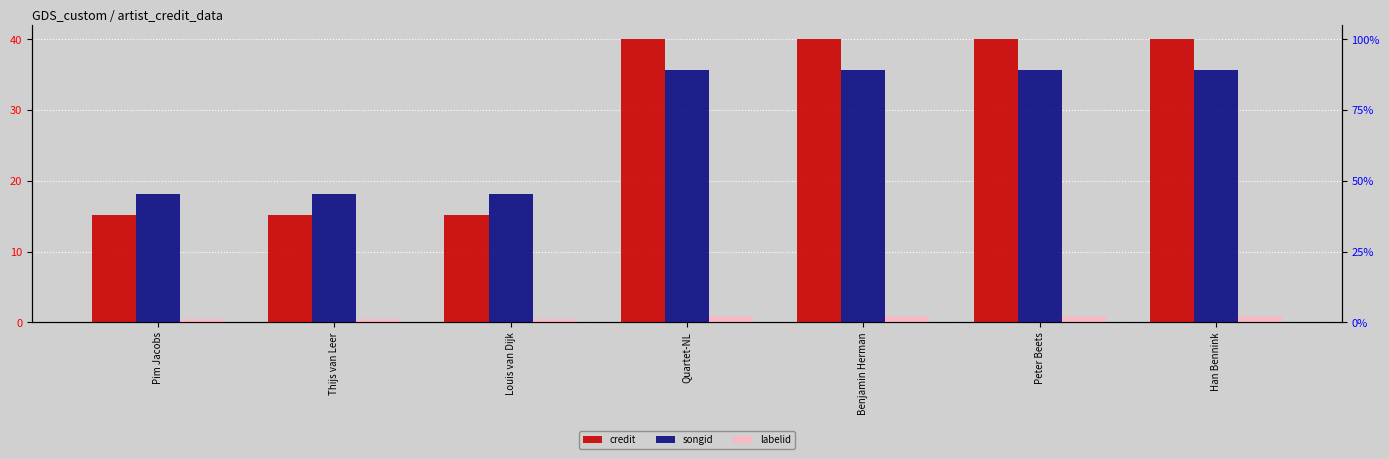

The labelid series shows 0.5 at Peter Beets. True or false?

False